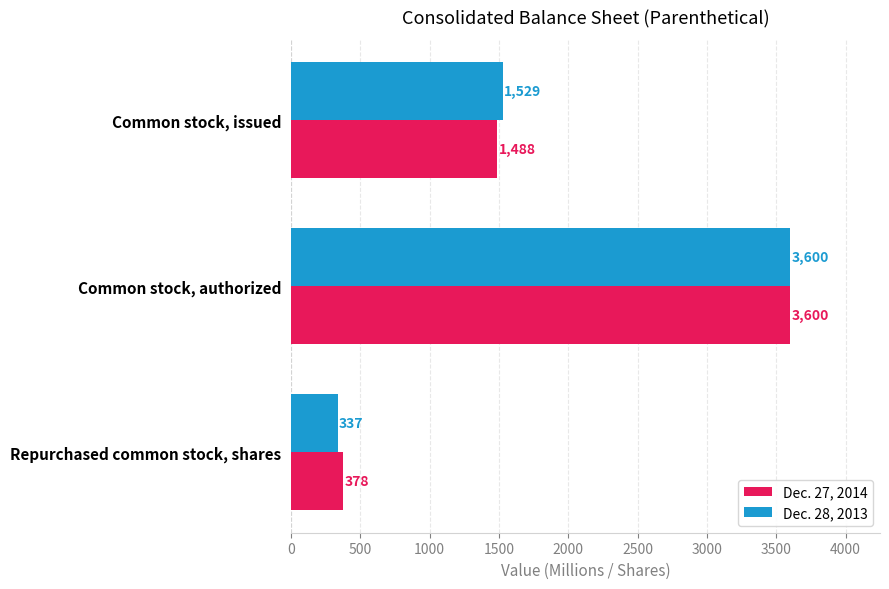

Is the value of Dec. 28, 2013 at Common stock, issued greater than the value of Dec. 27, 2014 at Common stock, issued?

Yes